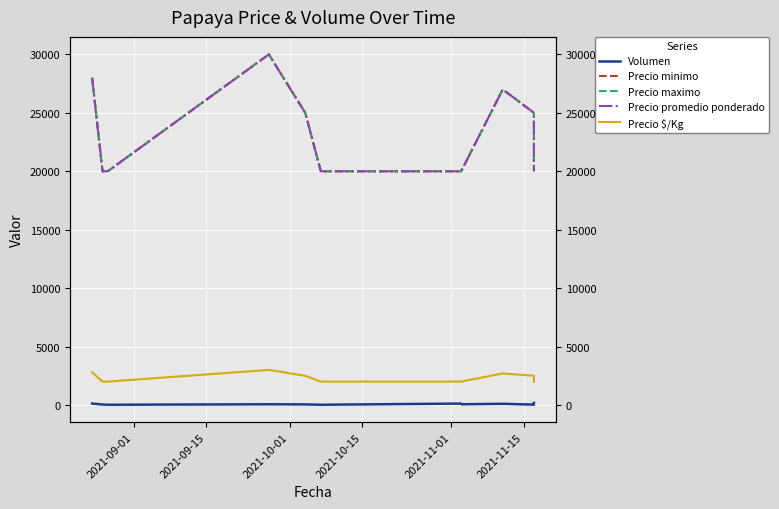

True or false: Volumen and Precio promedio ponderado cross at least once.

False